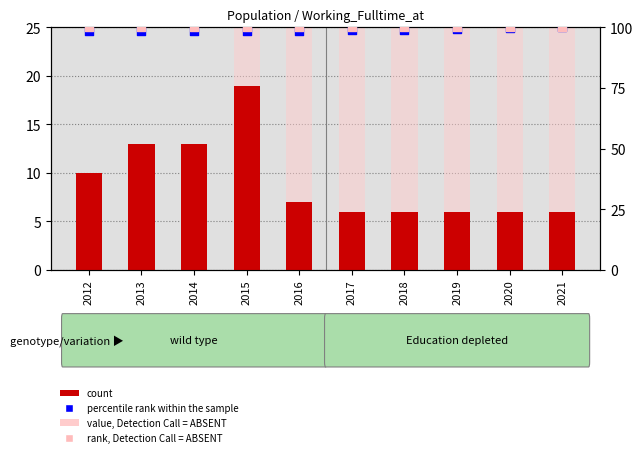

What is the total value across all series at 2018?

1031.1